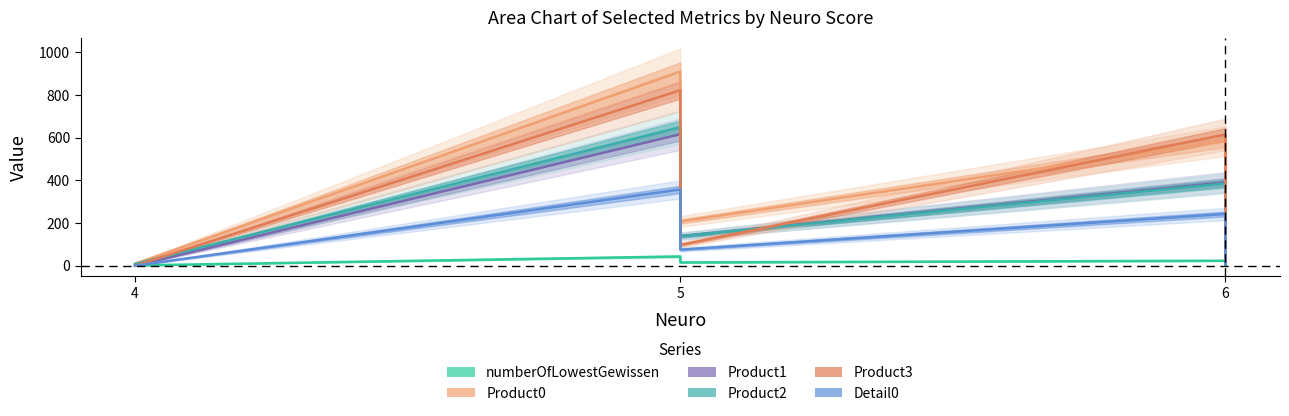

Reading left to right, what are all the values shown in this chart?

numberOfLowestGewissen: 1	43	15	23	4	0
Product0: 9	909	207	583	93	17
Product1: 0	616	138	391	73	14
Product2: 8	649	138	385	103	15
Product3: 0	822	97	615	92	18
Detail0: 0	357	75	242	34	6